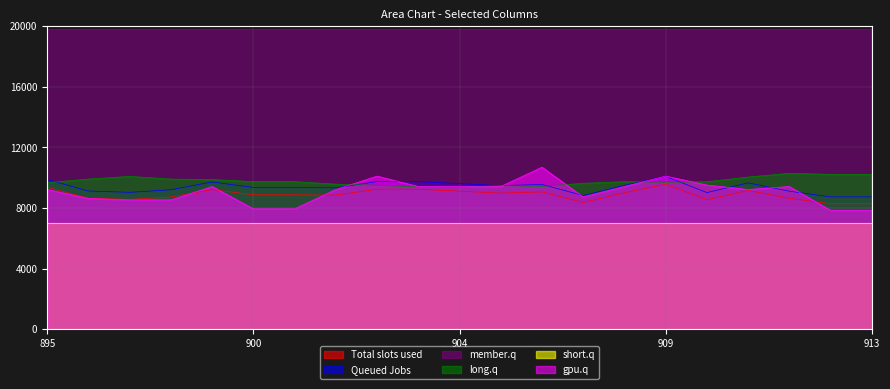

What is the highest value of the Queued Jobs series?

10090.8